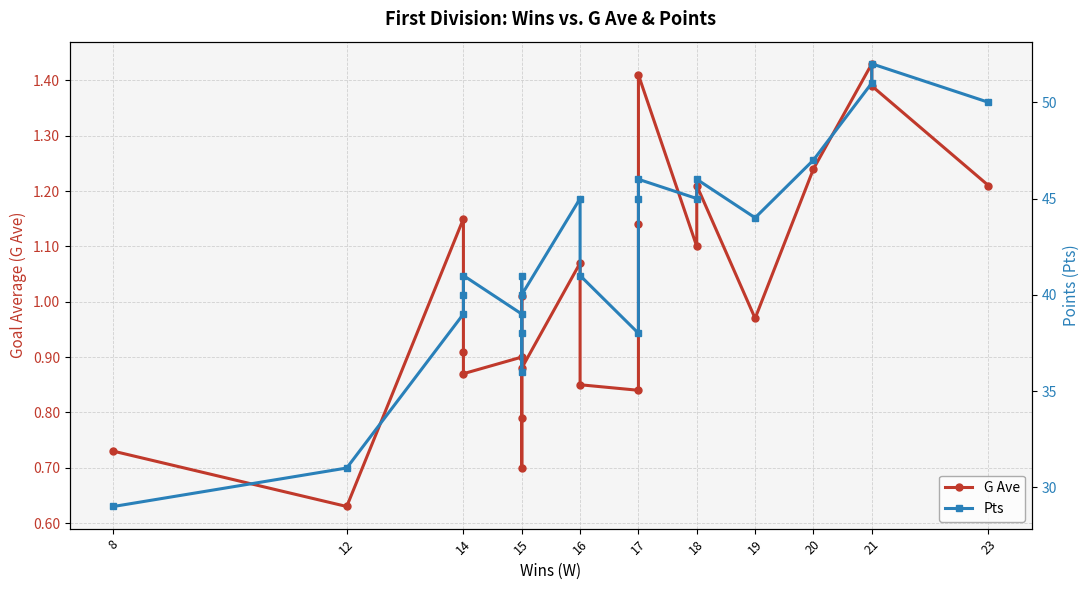

Which series changed the most between 19 and 20?

Pts